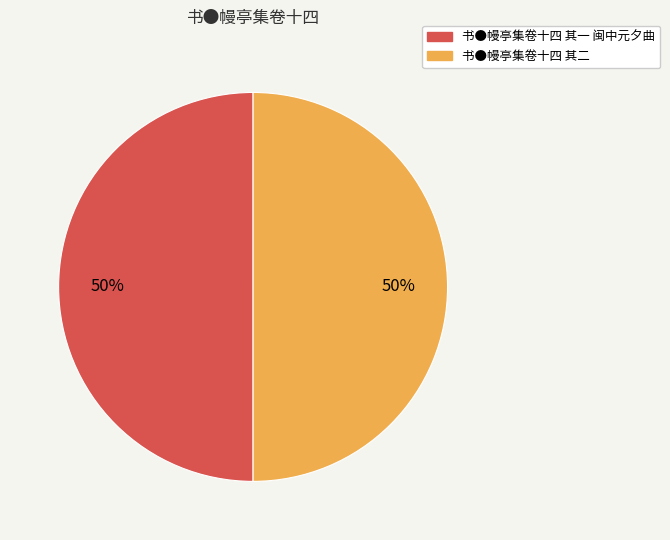

Count the number of slices in the pie.

2